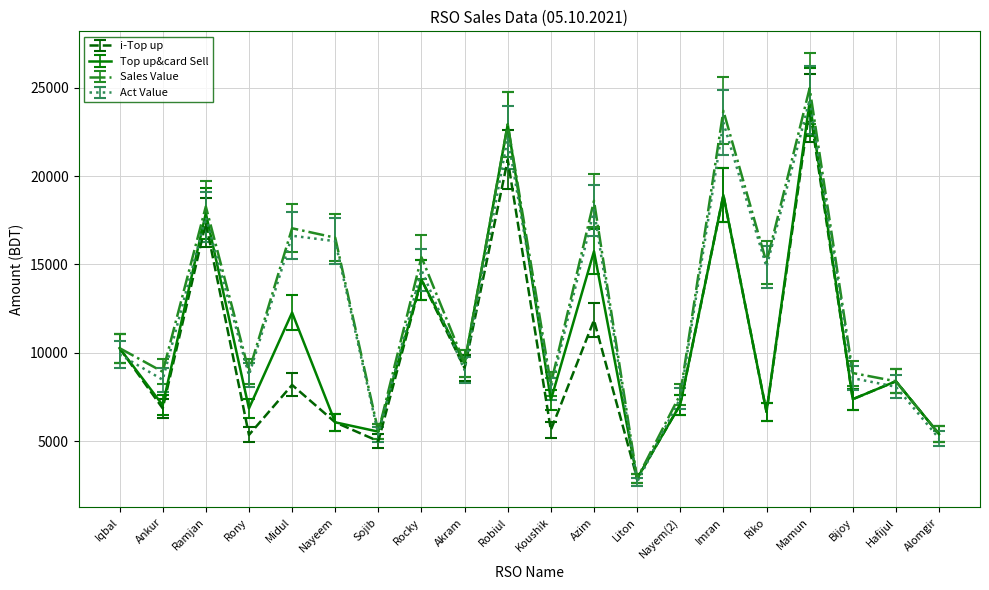

Which category has the lowest value in the Sales Value series?

Liton